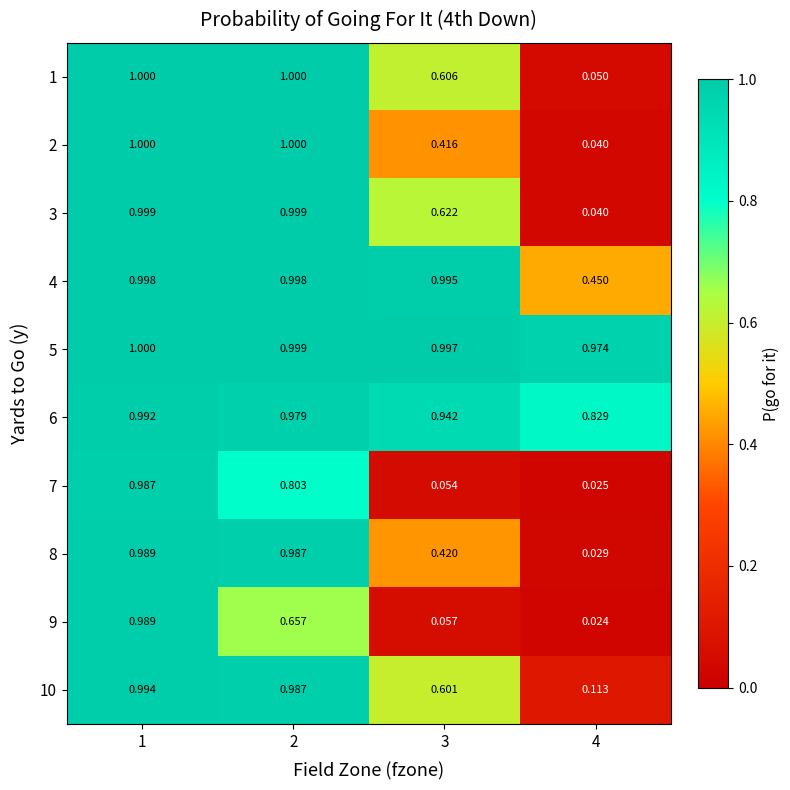

Is the value of 2 at 3 greater than the value of 10 at 3?

No